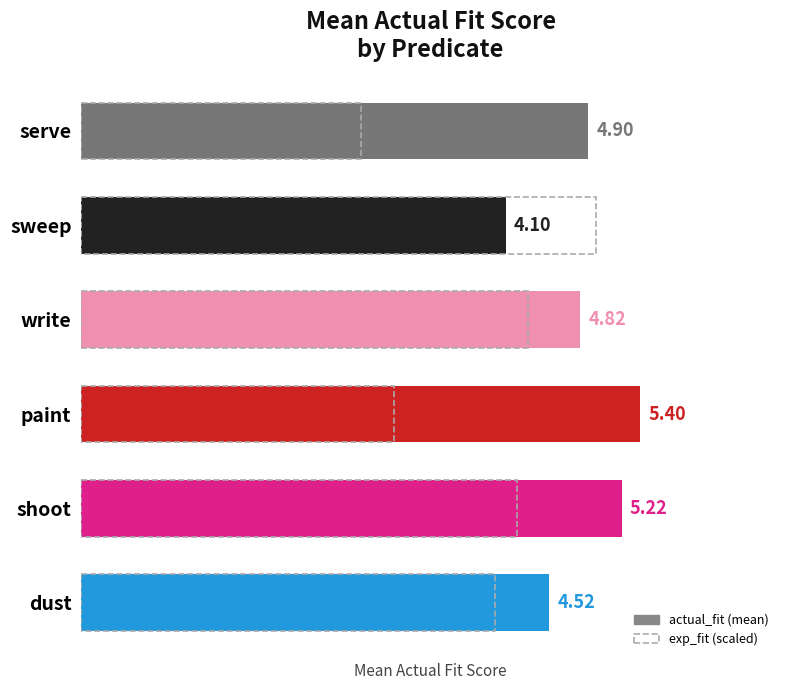

Is it true that actual_fit equals 1.6 at sweep?

False